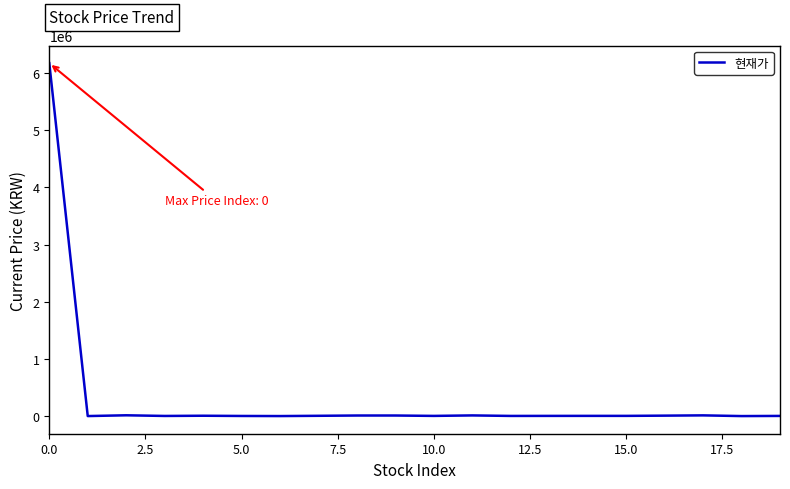

What is the difference between the maximum and minimum values?

6170668